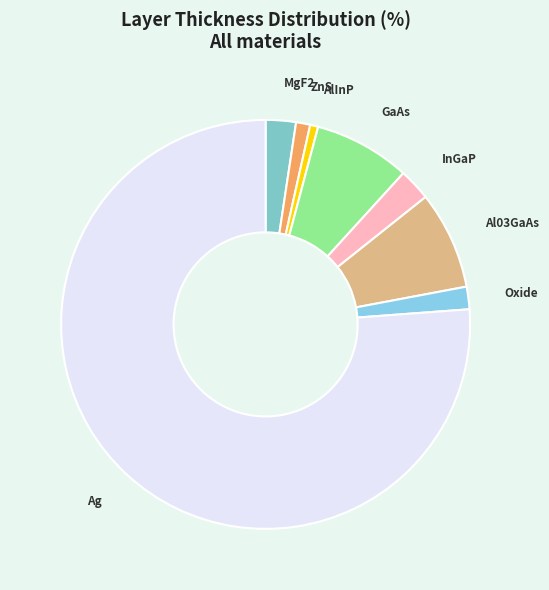

Is there any slice that represents more than half of the pie?

Yes